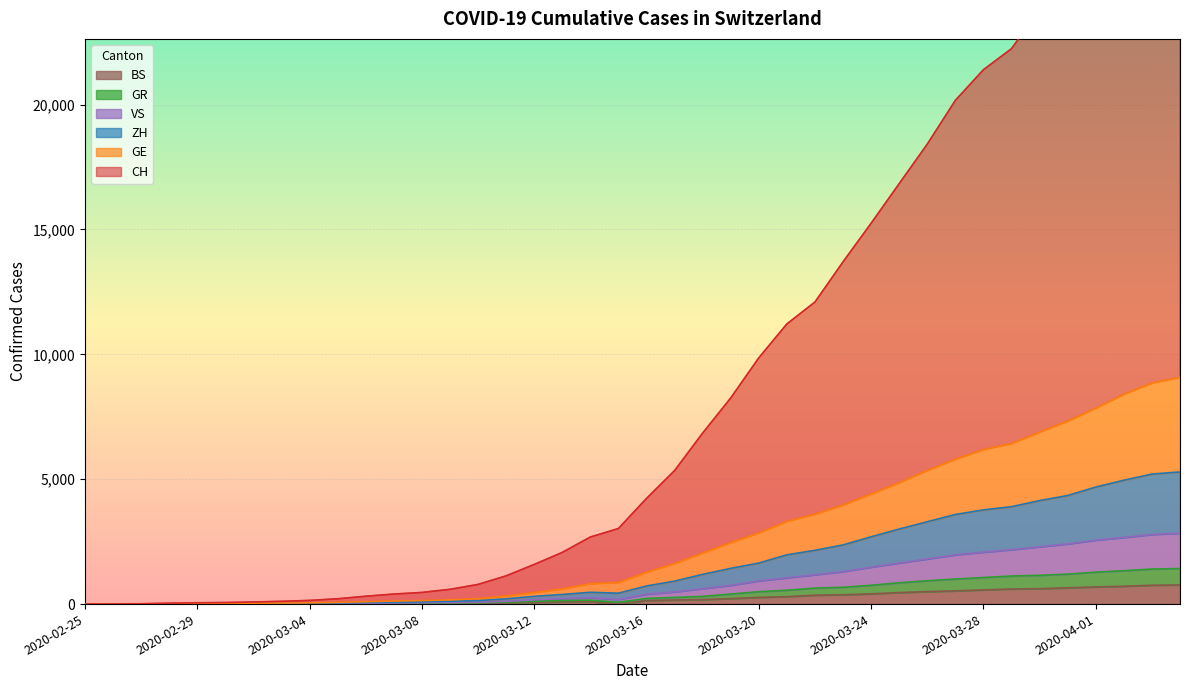

Does the chart display data point markers on the line(s)?

No